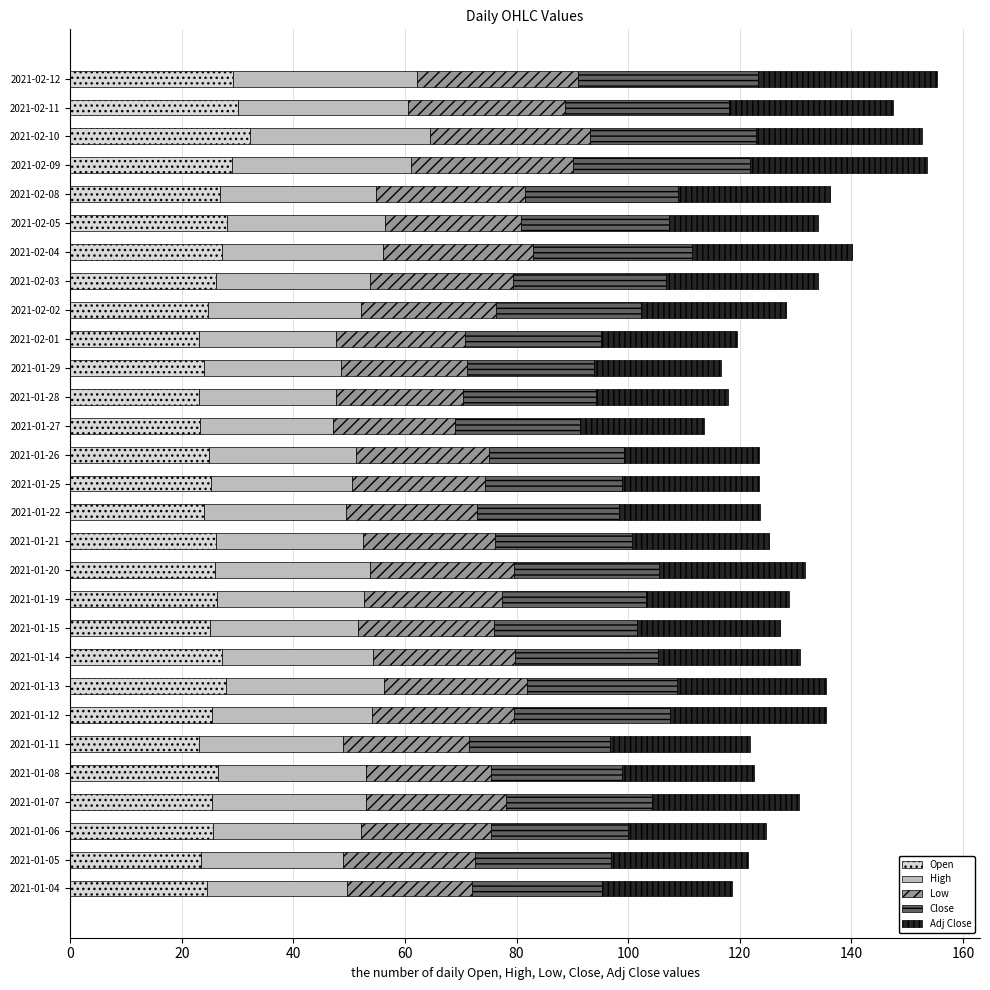

The Open series shows 29.2 at 2021-02-12. True or false?

True